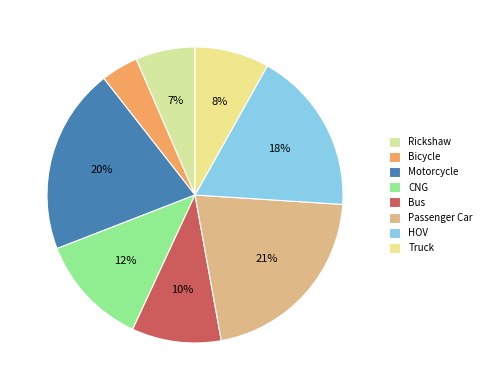

Does any single category account for the majority?

No